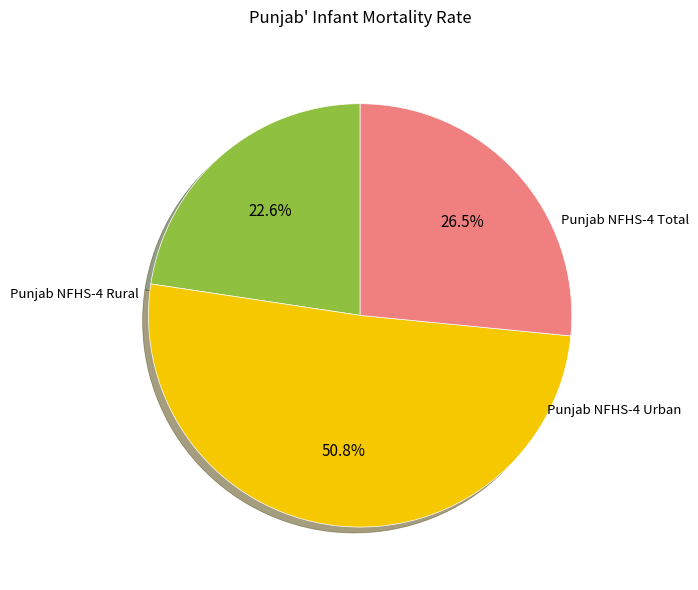

How many segments does this pie chart have?

3